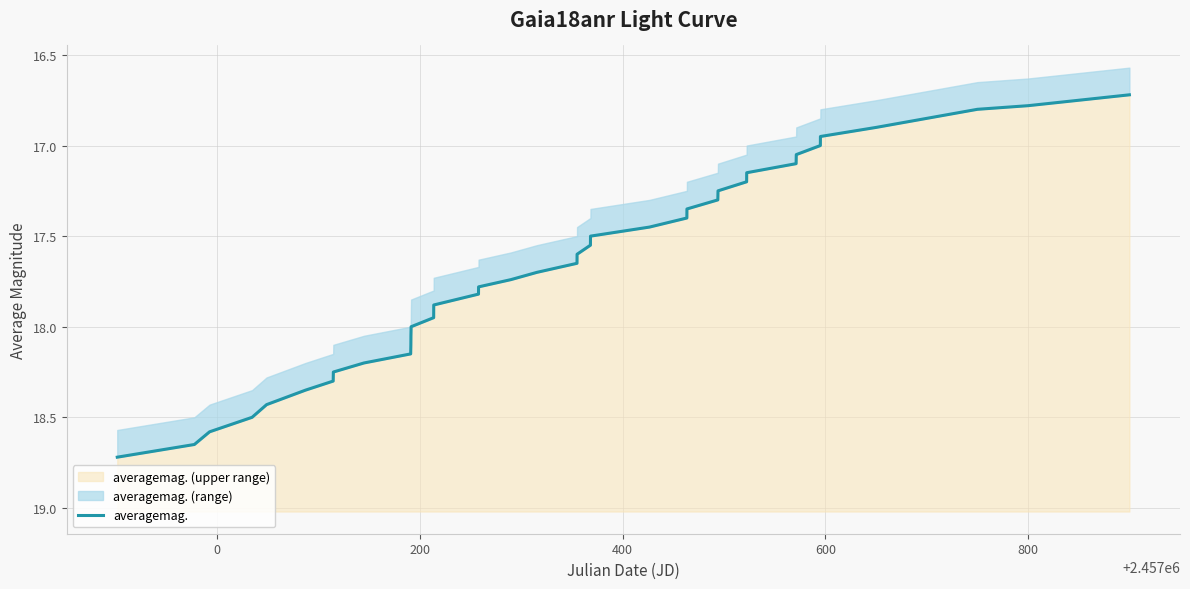

What is the highest value of the averagemag. (upper range) series?

18.7